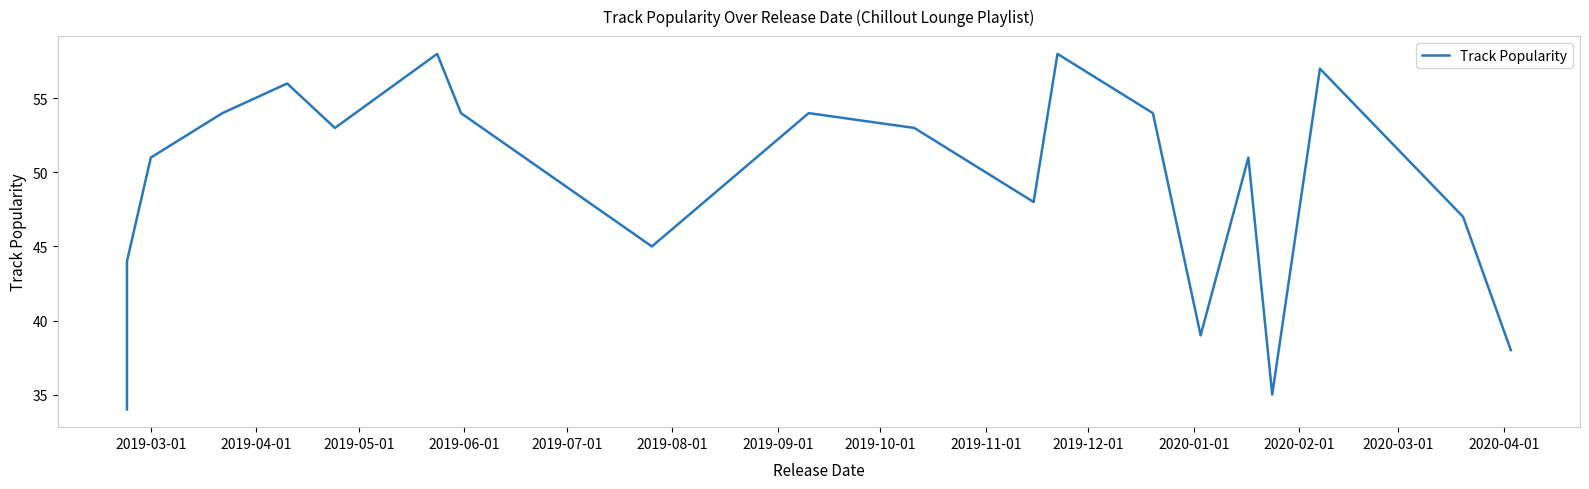

Reading left to right, extract all data points from this chart.

34	44	51	54	56	53	58	54	45	54	53	48	58	54	39	51	35	57	47	38